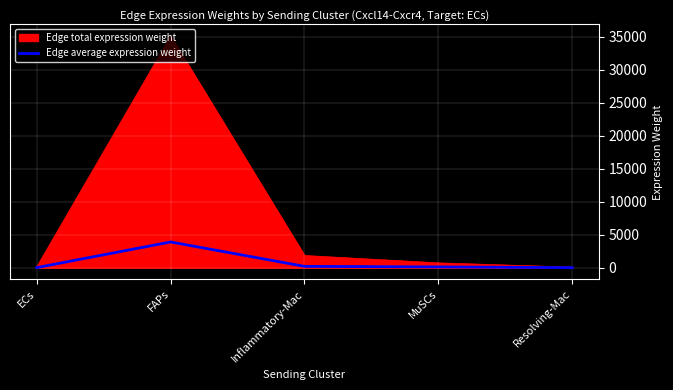

Which label corresponds to the largest value in the chart?

FAPs